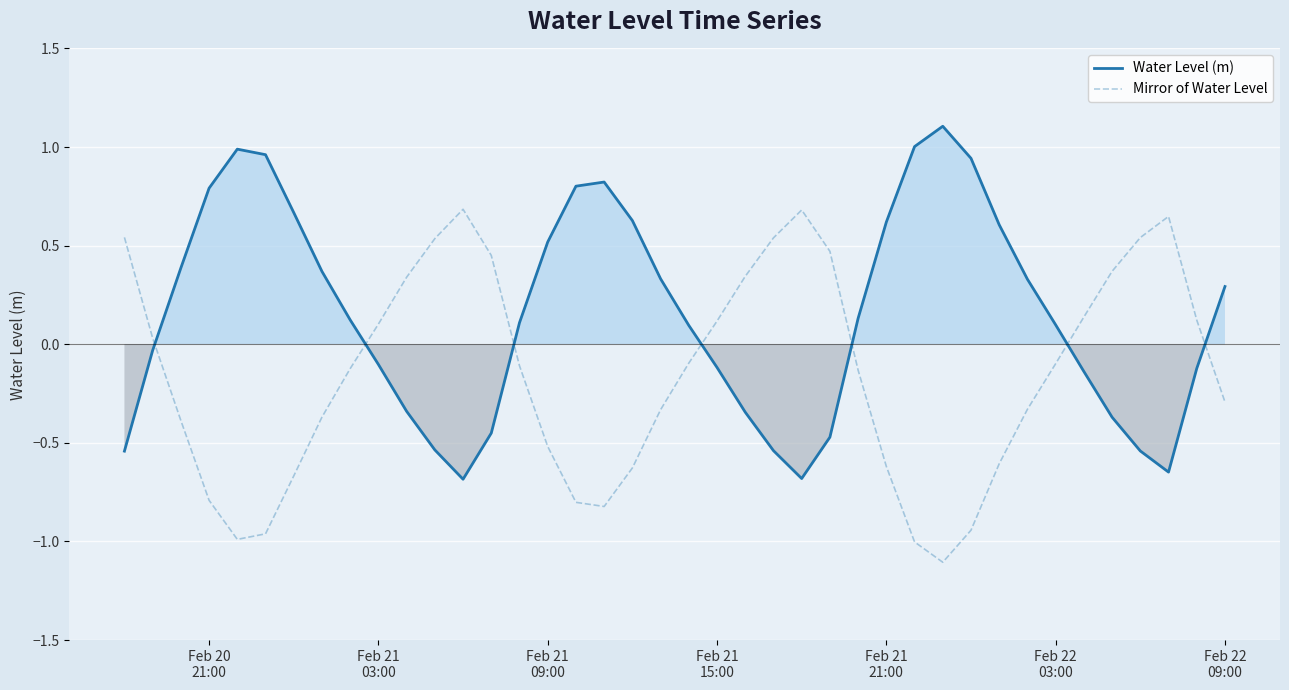

Reading left to right, list all the values displayed in this chart.

Water Level (m): -0.5	-0.0	0.4	0.8	1.0	1.0	0.7	0.4	0.1	-0.1	-0.3	-0.5	-0.7	-0.5	0.1	0.5	0.8	0.8	0.6	0.3	0.1	-0.1	-0.3	-0.5	-0.7	-0.5	0.1	0.6	1.0	1.1	0.9	0.6	0.3	0.1	-0.1	-0.4	-0.5	-0.6	-0.1	0.3
Mirror of Water Level: 0.5	0.0	-0.4	-0.8	-1.0	-1.0	-0.7	-0.4	-0.1	0.1	0.3	0.5	0.7	0.5	-0.1	-0.5	-0.8	-0.8	-0.6	-0.3	-0.1	0.1	0.3	0.5	0.7	0.5	-0.1	-0.6	-1.0	-1.1	-0.9	-0.6	-0.3	-0.1	0.1	0.4	0.5	0.6	0.1	-0.3